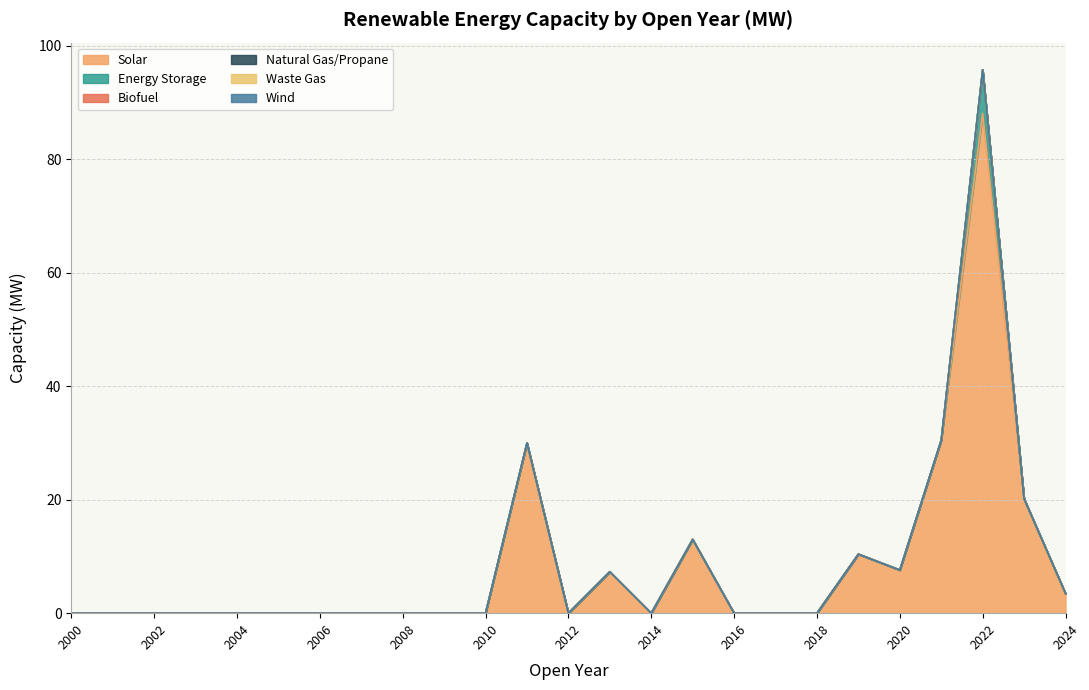

Rank the categories by Energy Storage value from highest to lowest.

2022, 2000, 2001, 2002, 2003, 2004, 2005, 2006, 2007, 2008, 2009, 2010, 2011, 2012, 2013, 2014, 2015, 2016, 2017, 2018, 2019, 2020, 2021, 2023, 2024